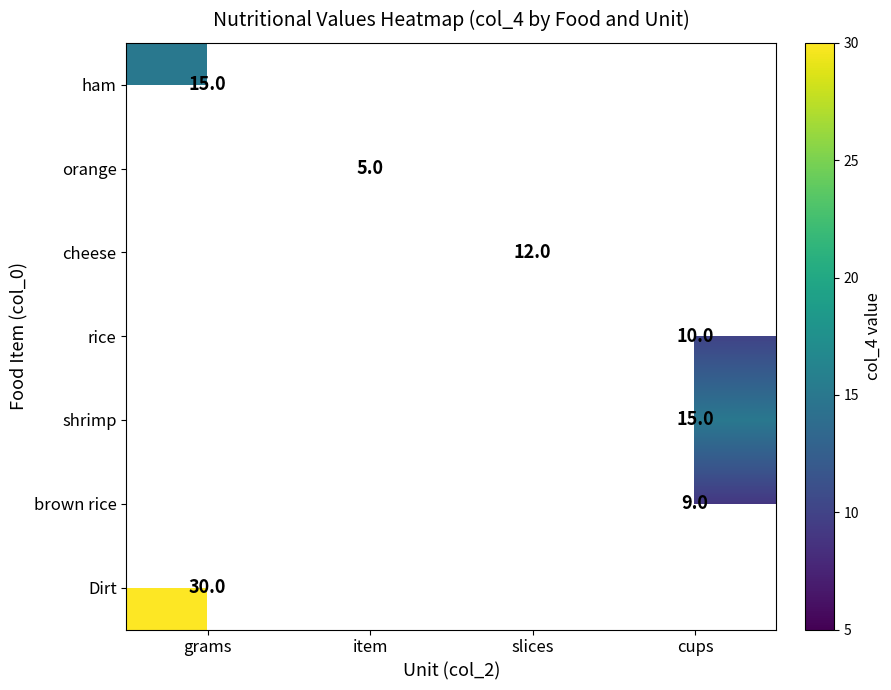

True or false: Dirt has a value of 30 at grams.

True